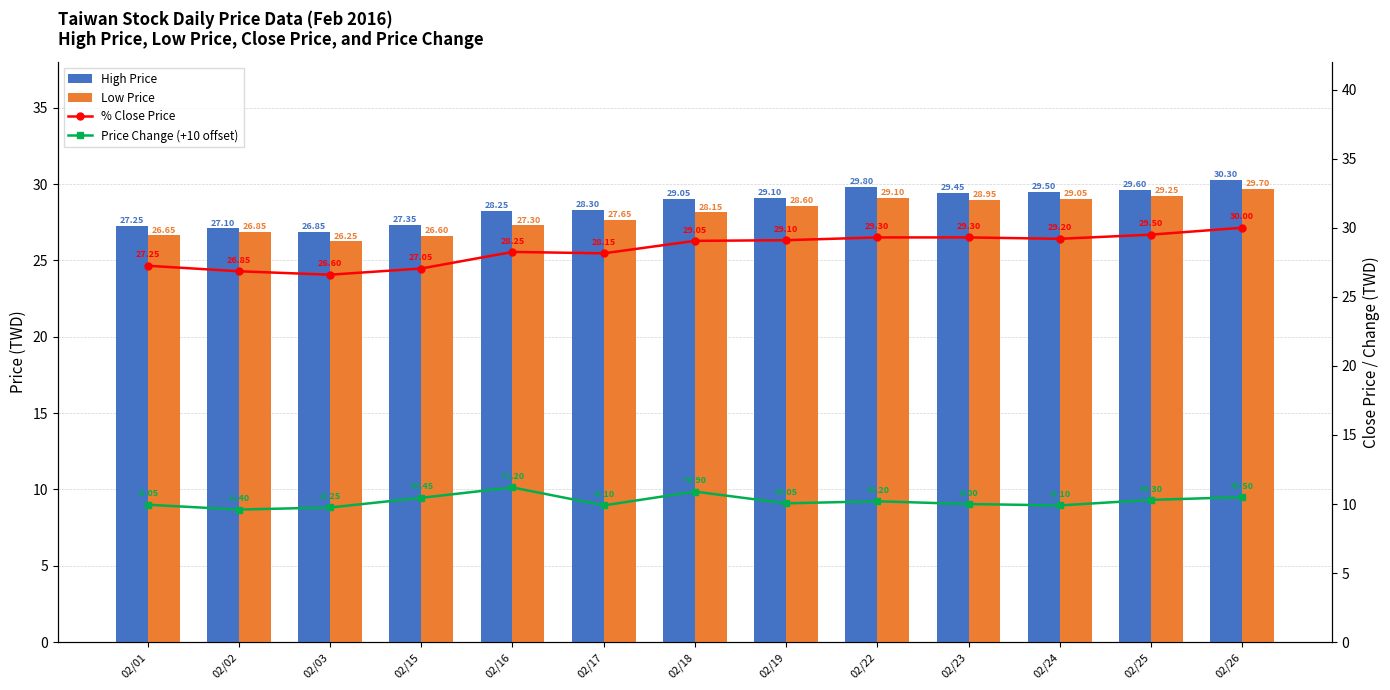

Reading left to right, list all the values displayed in this chart.

High Price: 27.2	27.1	26.9	27.4	28.2	28.3	29.1	29.1	29.8	29.4	29.5	29.6	30.3
Low Price: 26.6	26.9	26.2	26.6	27.3	27.6	28.1	28.6	29.1	28.9	29.1	29.2	29.7
% Close Price: 27.2	26.9	26.6	27.1	28.2	28.1	29.1	29.1	29.3	29.3	29.2	29.5	30.0
Price Change (+10 offset): 9.9	9.6	9.8	10.4	11.2	9.9	10.9	10.1	10.2	10.0	9.9	10.3	10.5